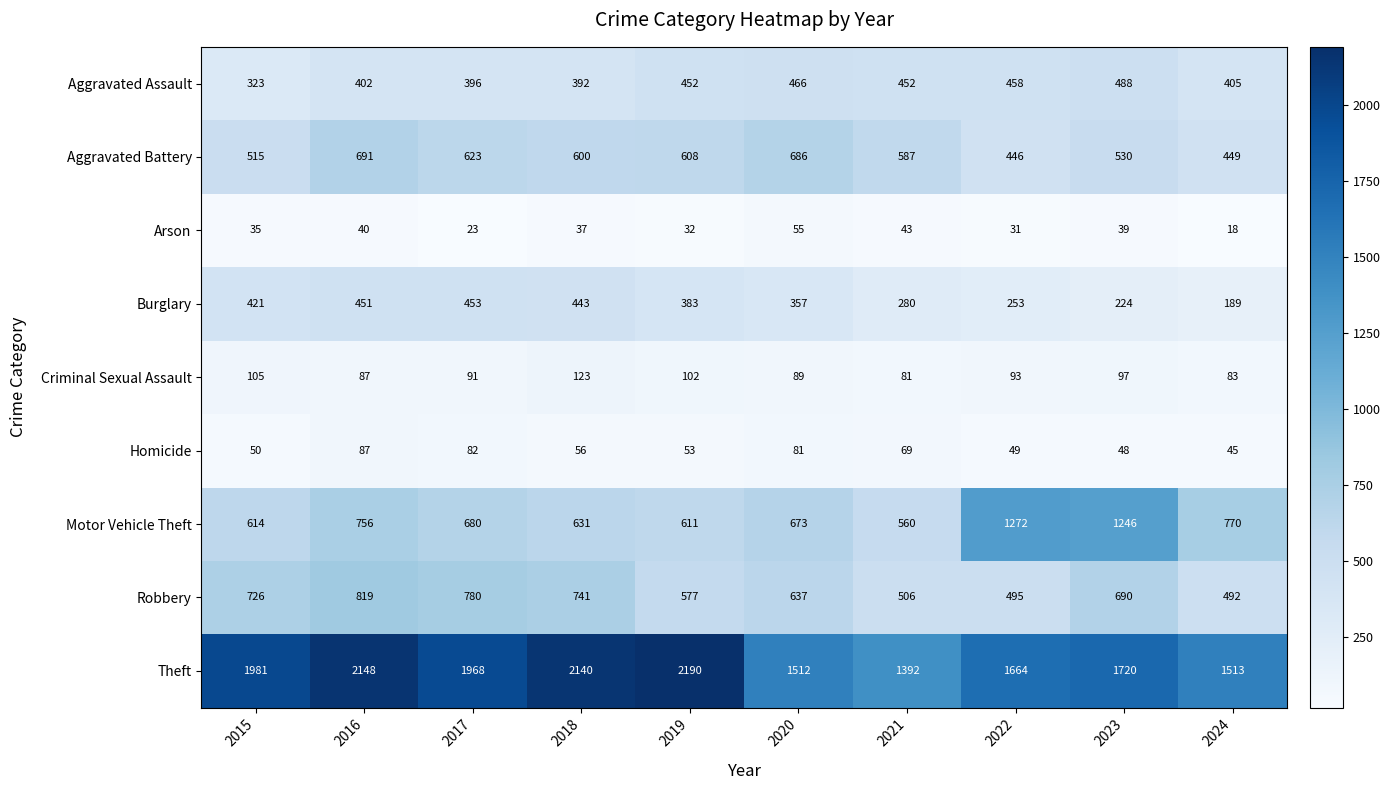

How many distinct data groups are displayed?

9